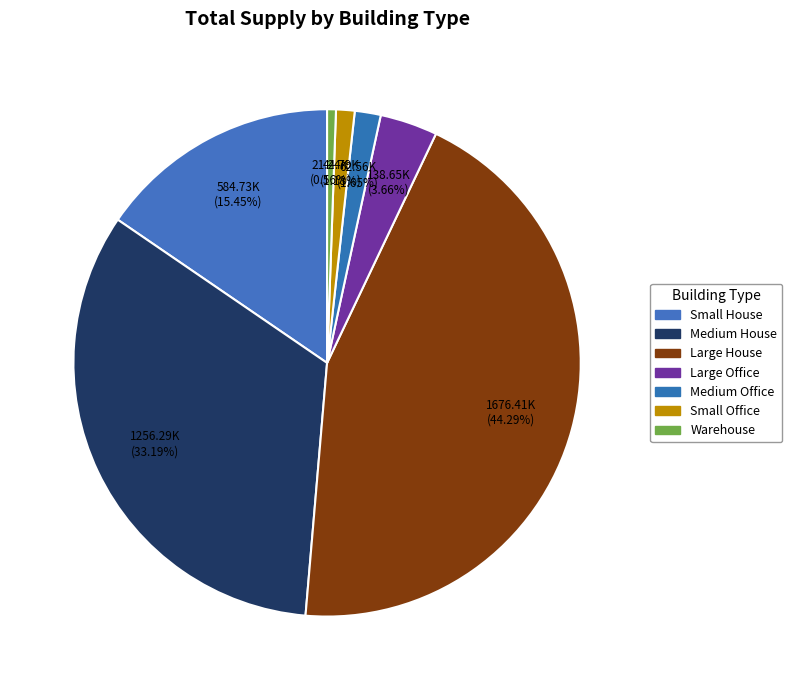

To the nearest percent, what is the difference between the Large Office and Medium Office slice percentages?

2%